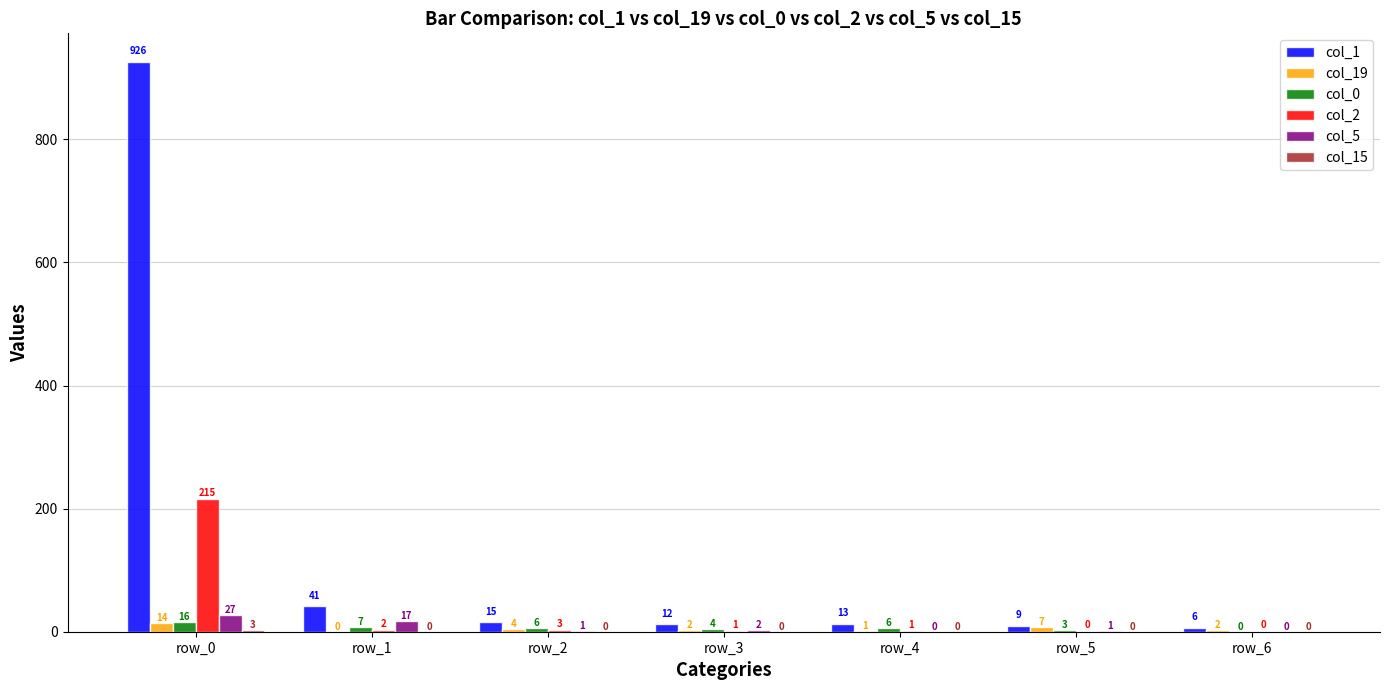

True or false: col_5 has a value of 1 at row_2.

True